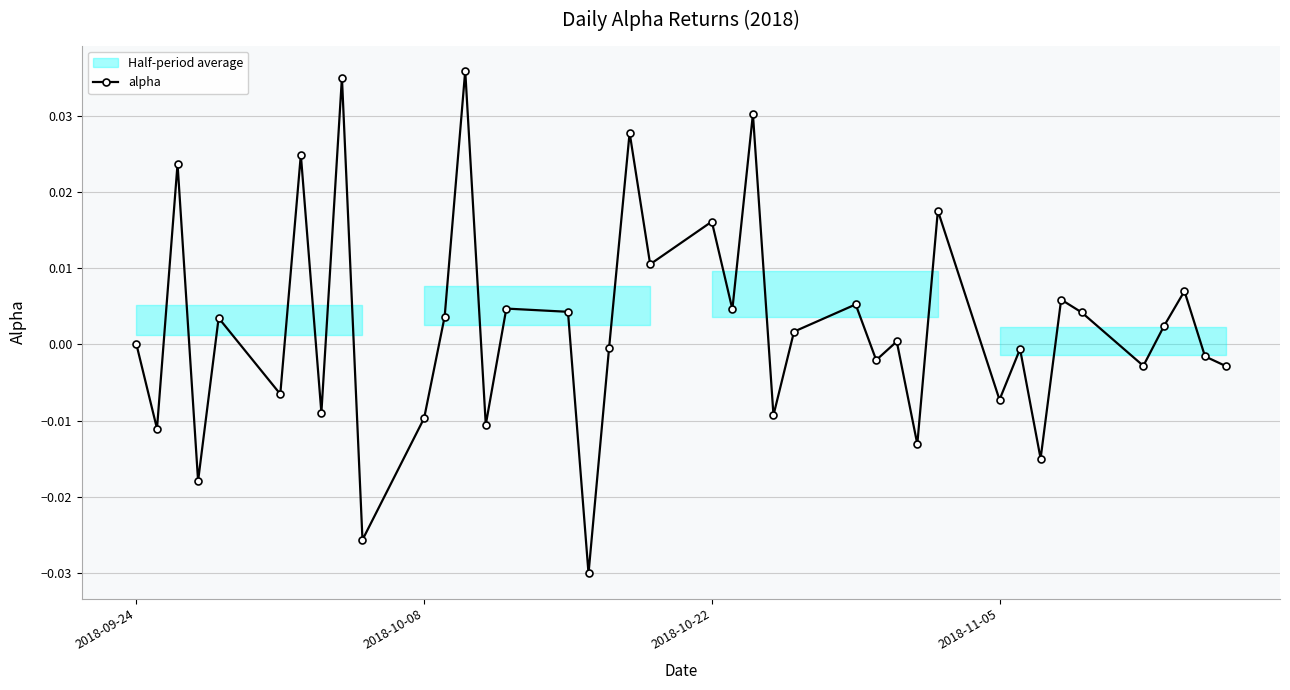

True or false: alpha has more than 1 interior local peaks.

True